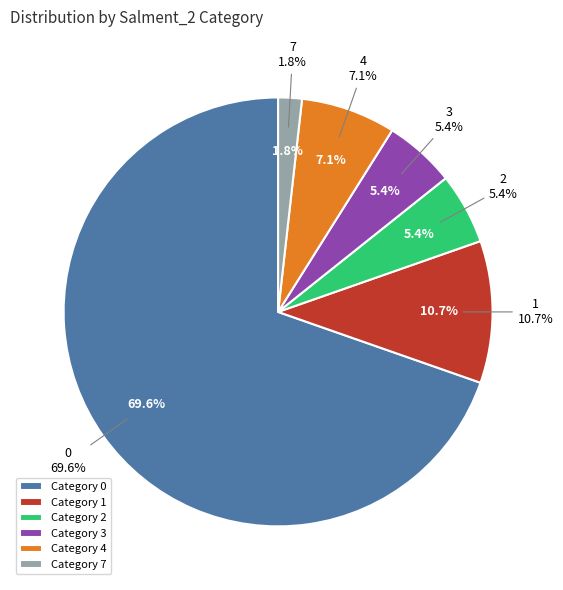

True or false: 2 accounts for 5% of the total.

True